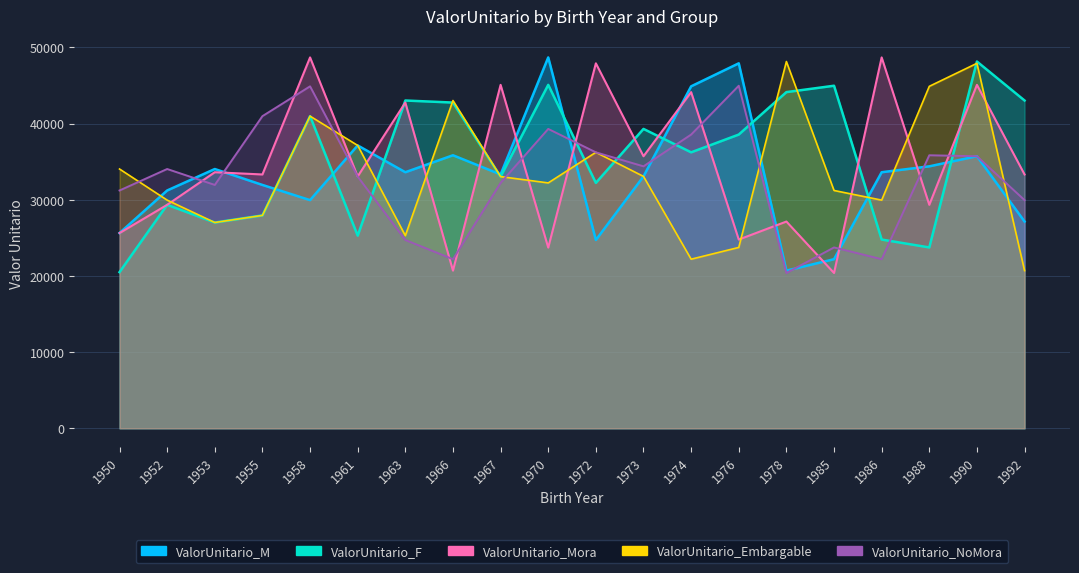

Reading right to left, extract all data points from this chart.

ValorUnitario_M: 1992=27137.5	1990=35708.0	1988=34383.1	1986=33609.1	1985=22195.2	1978=20695.8	1976=47902.9	1974=44883.4	1973=33060.1	1972=24714.7	1970=48677.8	1967=33315.2	1966=35836.1	1963=33609.1	1961=37125.4	1958=29948.6	1955=31941.0	1953=34032.0	1952=31214.3	1950=25627.7
ValorUnitario_F: 1992=43021.9	1990=48138.7	1988=23738.3	1986=24773.2	1985=44961.3	1978=44124.7	1976=38551.7	1974=36220.8	1973=39294.5	1972=32207.7	1970=45076.6	1967=33034.8	1966=42752.6	1963=43021.9	1961=25288.2	1958=40970.7	1955=27943.1	1953=27008.5	1952=29331.7	1950=20497.5
ValorUnitario_Mora: 1992=33315.2	1990=45076.6	1988=29331.7	1986=48677.8	1985=20384.3	1978=27137.5	1976=24773.2	1974=44124.7	1973=35708.0	1972=47902.9	1970=23718.5	1967=45076.6	1966=20695.8	1963=42752.6	1961=33060.1	1958=48677.8	1955=33315.2	1953=33609.1	1952=29331.7	1950=25627.7
ValorUnitario_Embargable: 1992=20695.8	1990=47902.9	1988=44883.4	1986=29948.6	1985=31214.3	1978=48138.7	1976=23738.3	1974=22195.2	1973=33060.1	1972=36220.8	1970=32207.7	1967=33034.8	1966=43021.9	1963=25288.2	1961=37125.4	1958=40970.7	1955=27943.1	1953=27008.5	1952=29948.6	1950=34032.0
ValorUnitario_NoMora: 1992=29948.6	1990=35708.0	1988=35836.1	1986=22195.2	1985=23738.3	1978=20384.3	1976=44961.3	1974=38551.7	1973=34383.1	1972=36220.8	1970=39294.5	1967=32207.7	1966=22195.2	1963=24714.7	1961=33034.8	1958=44883.4	1955=40970.7	1953=31941.0	1952=34032.0	1950=31214.3